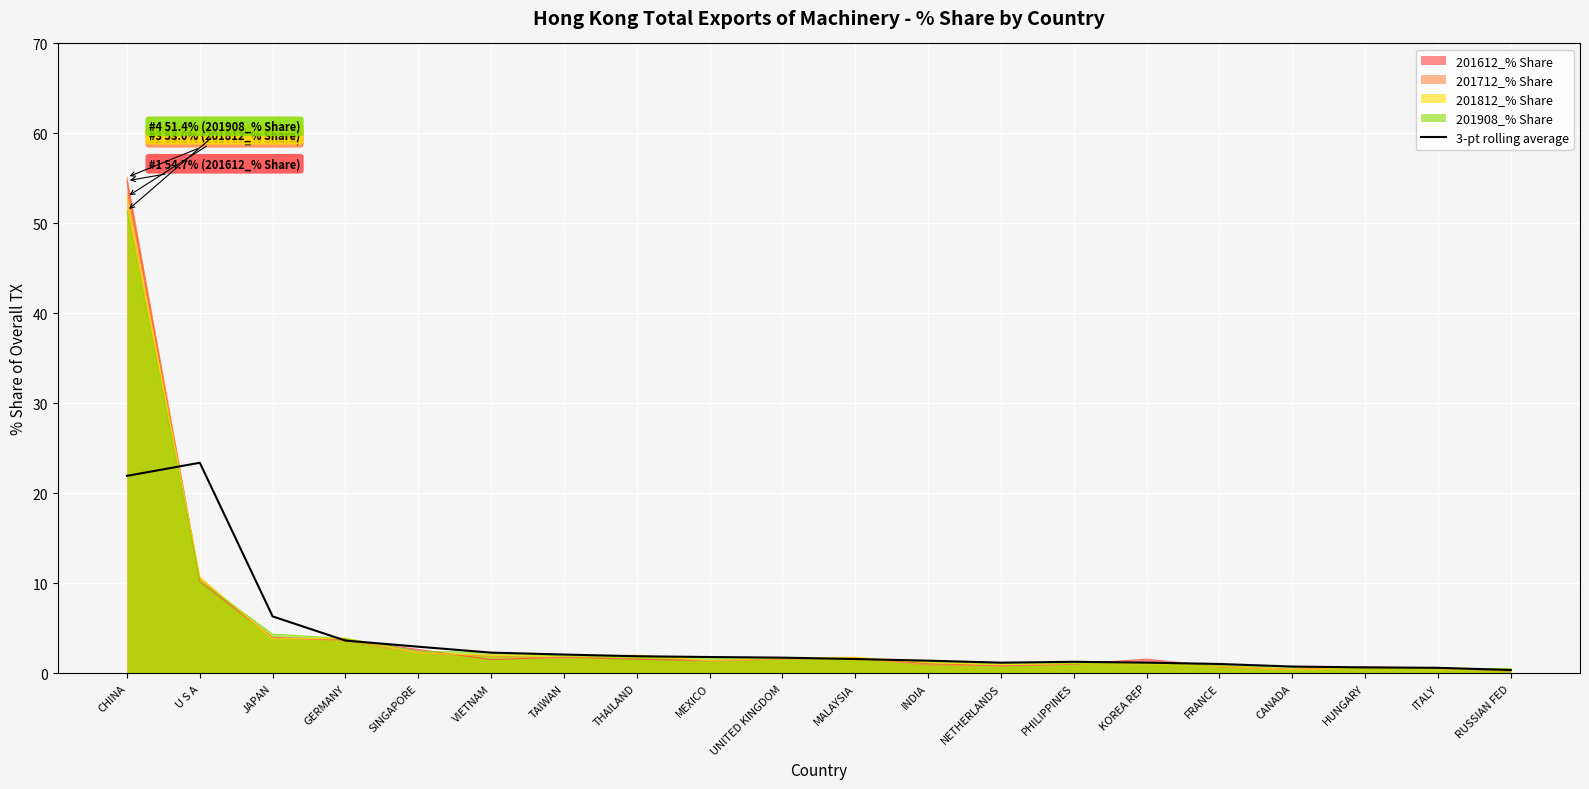

What is the value of the 17th point from the left?

0.8